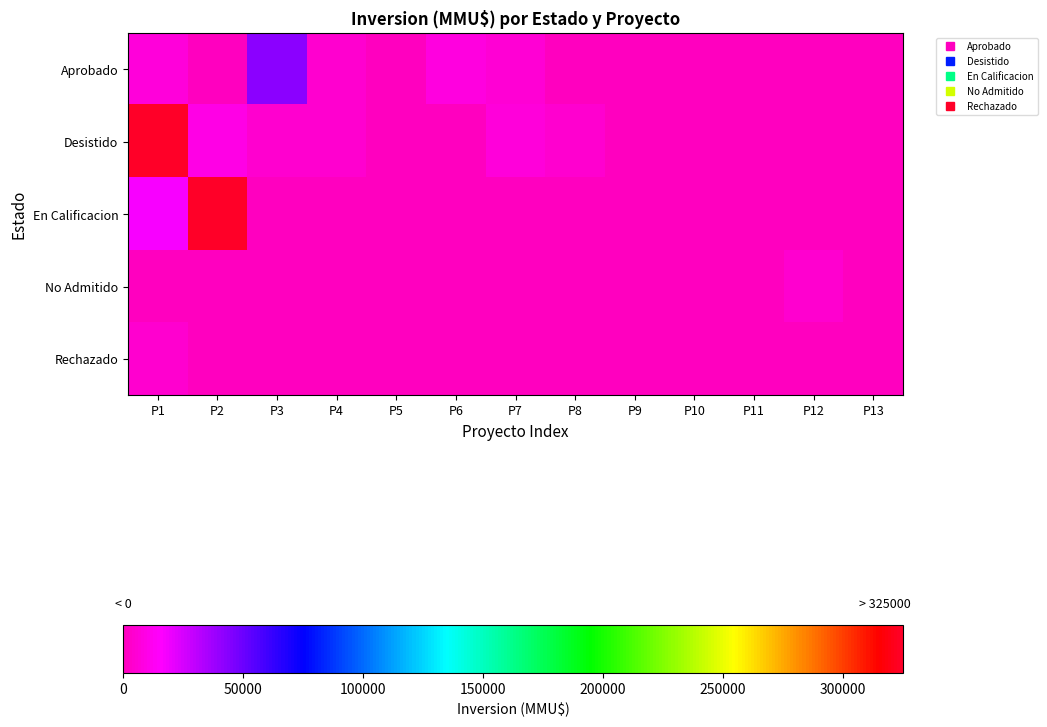

Reading left to right, list all the values displayed in this chart.

Aprobado: P1=7100	P2=665	P3=43000	P4=4810	P5=93	P6=8475	P7=5382	P8=333	P9=300	P10=80	P11=1100	P12=0	P13=0
Desistido: P1=325000	P2=9903	P3=4810	P4=4810	P5=93	P6=93	P7=7000	P8=4165	P9=600	P10=200	P11=0	P12=0	P13=0
En Calificacion: P1=17000	P2=325000	P3=0	P4=0	P5=0	P6=0	P7=0	P8=0	P9=0	P10=0	P11=0	P12=0	P13=0
No Admitido: P1=665	P2=93	P3=93	P4=850	P5=0	P6=22	P7=234	P8=10	P9=300	P10=80	P11=200	P12=4000	P13=0
Rechazado: P1=4000	P2=0	P3=0	P4=0	P5=0	P6=0	P7=0	P8=0	P9=0	P10=0	P11=0	P12=0	P13=0